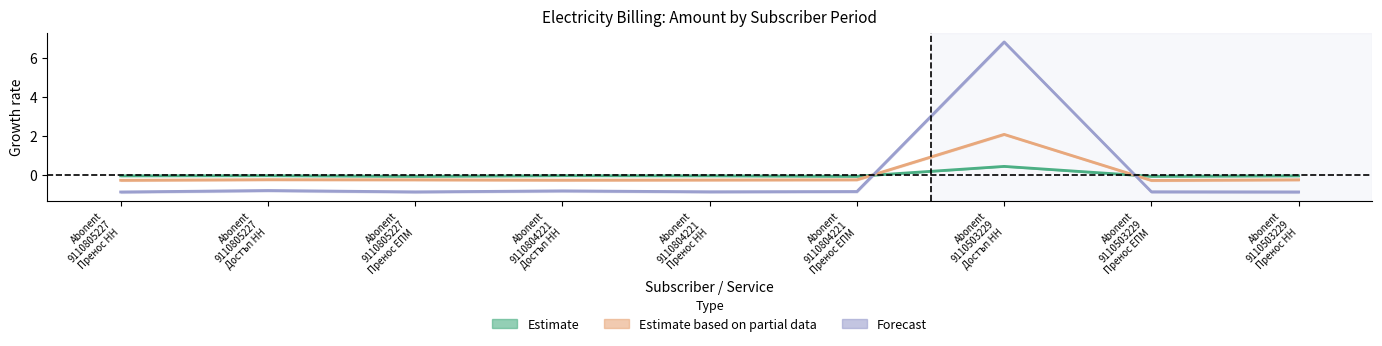

Which has a higher value, Abonent
9110503229
Пренос ЕПМ or Abonent
9110804221
Достъп НН?

Abonent
9110804221
Достъп НН